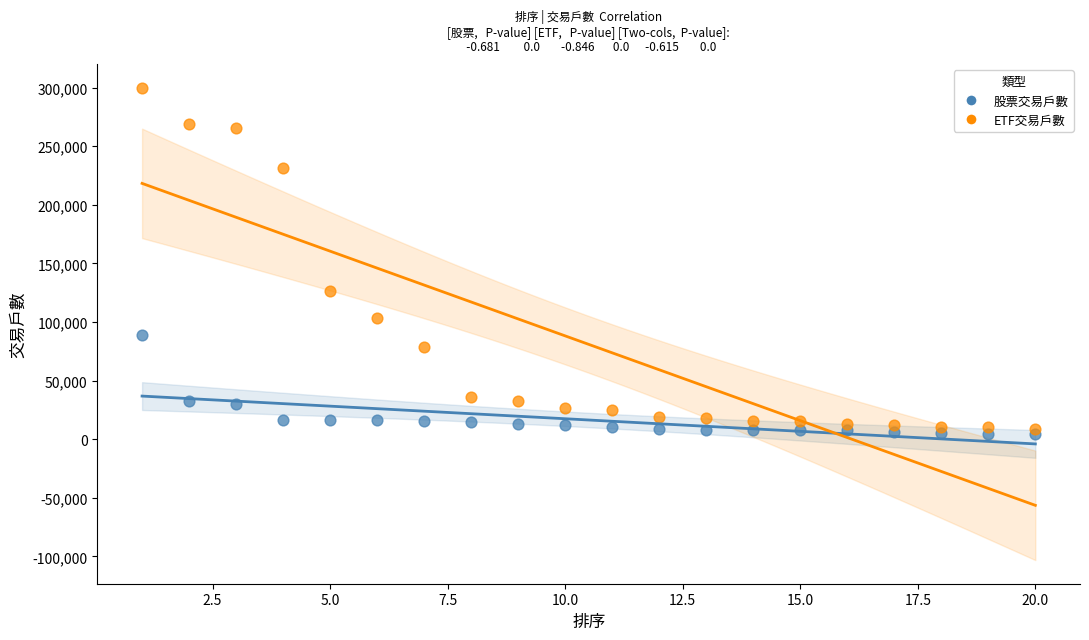

In the ETF交易戶數 series, what Y value is closest to 154189?

126440